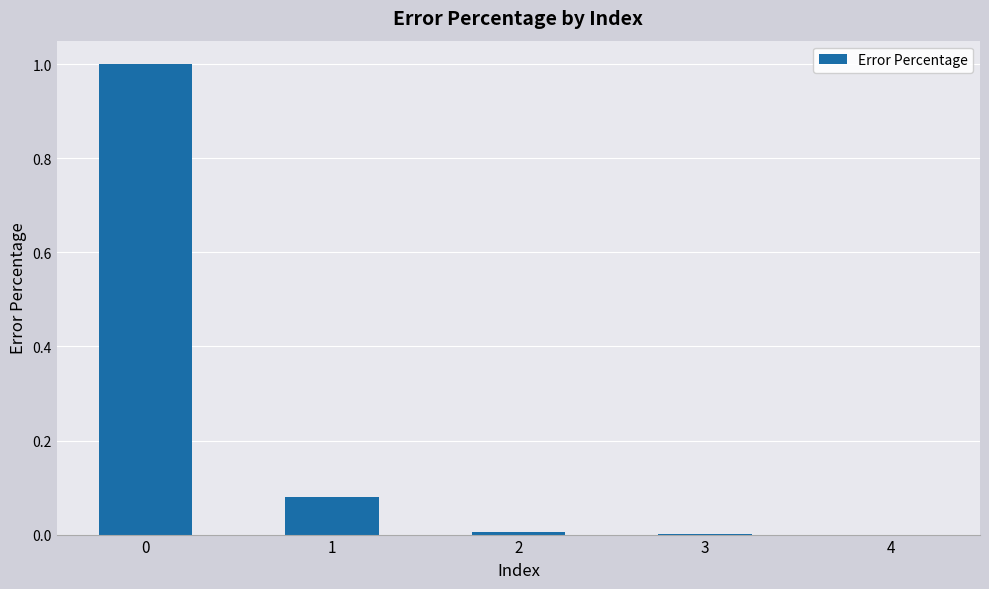

What is the maximum value shown in the chart?

1.0